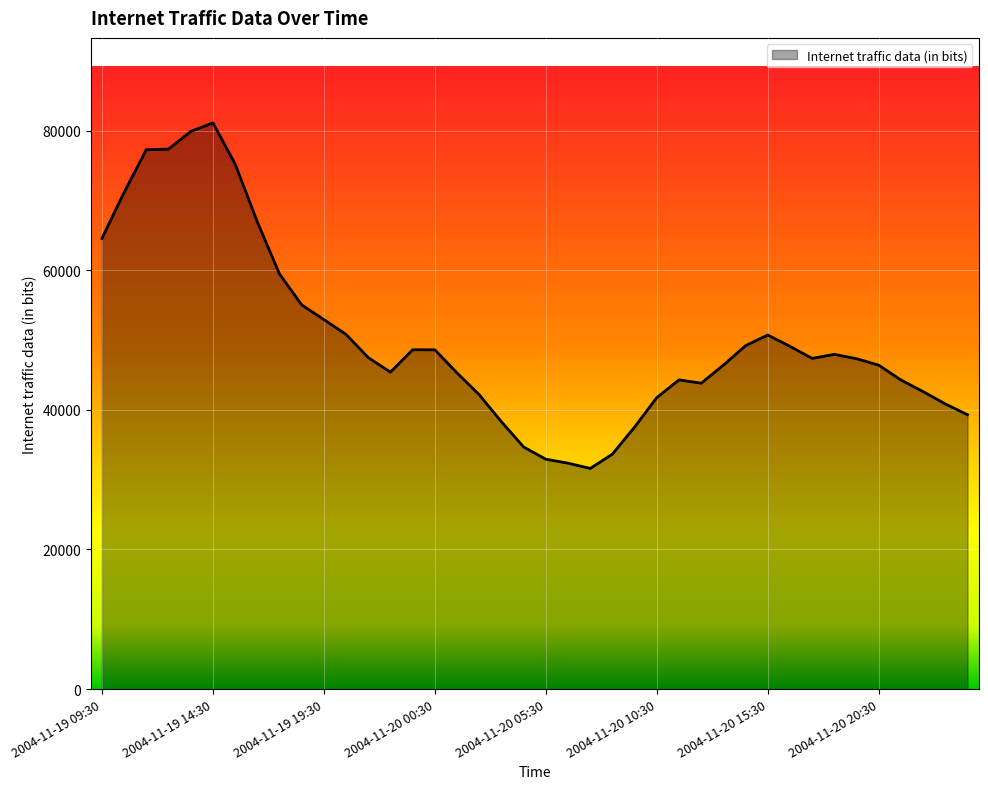

What is the difference between the maximum and minimum values?

49506.4